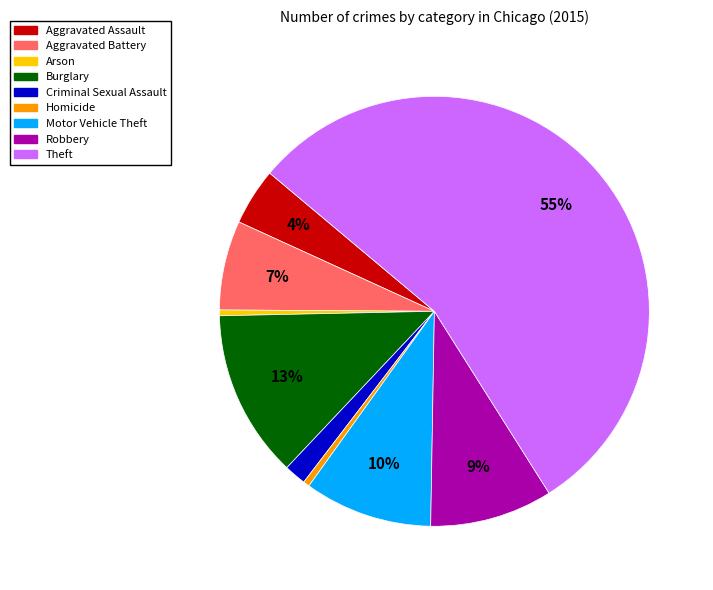

To the nearest percent, what is the difference between the Aggravated Battery and Criminal Sexual Assault slice percentages?

5%